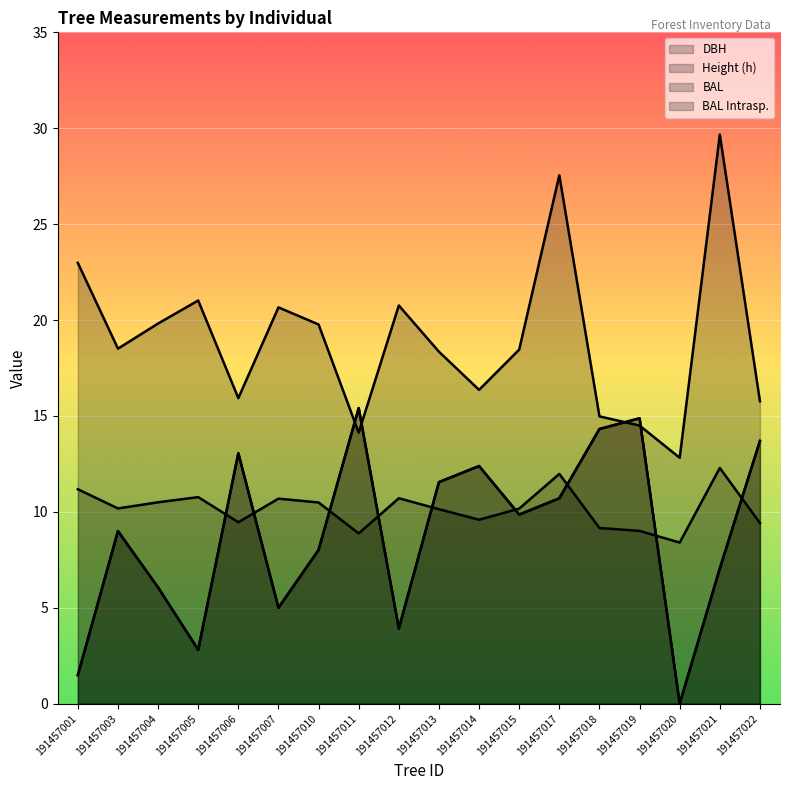

Reading left to right, what are all the values shown in this chart?

dbh: 23.0	18.5	19.8	21.0	15.9	20.7	19.8	14.1	20.8	18.4	16.4	18.5	27.6	15.0	14.5	12.8	29.7	15.8
h: 11.2	10.2	10.5	10.8	9.5	10.7	10.5	8.9	10.7	10.1	9.6	10.2	12.0	9.2	9.0	8.4	12.3	9.4
bal: 1.5	9.0	6.1	2.8	13.1	5.0	8.0	15.4	3.9	11.6	12.4	9.9	10.7	14.3	14.9	0.0	7.0	13.7
bal_intrasp: 1.5	9.0	6.1	2.8	13.1	5.0	8.0	15.4	3.9	11.6	12.4	9.9	10.7	14.3	14.9	0.0	7.0	13.7